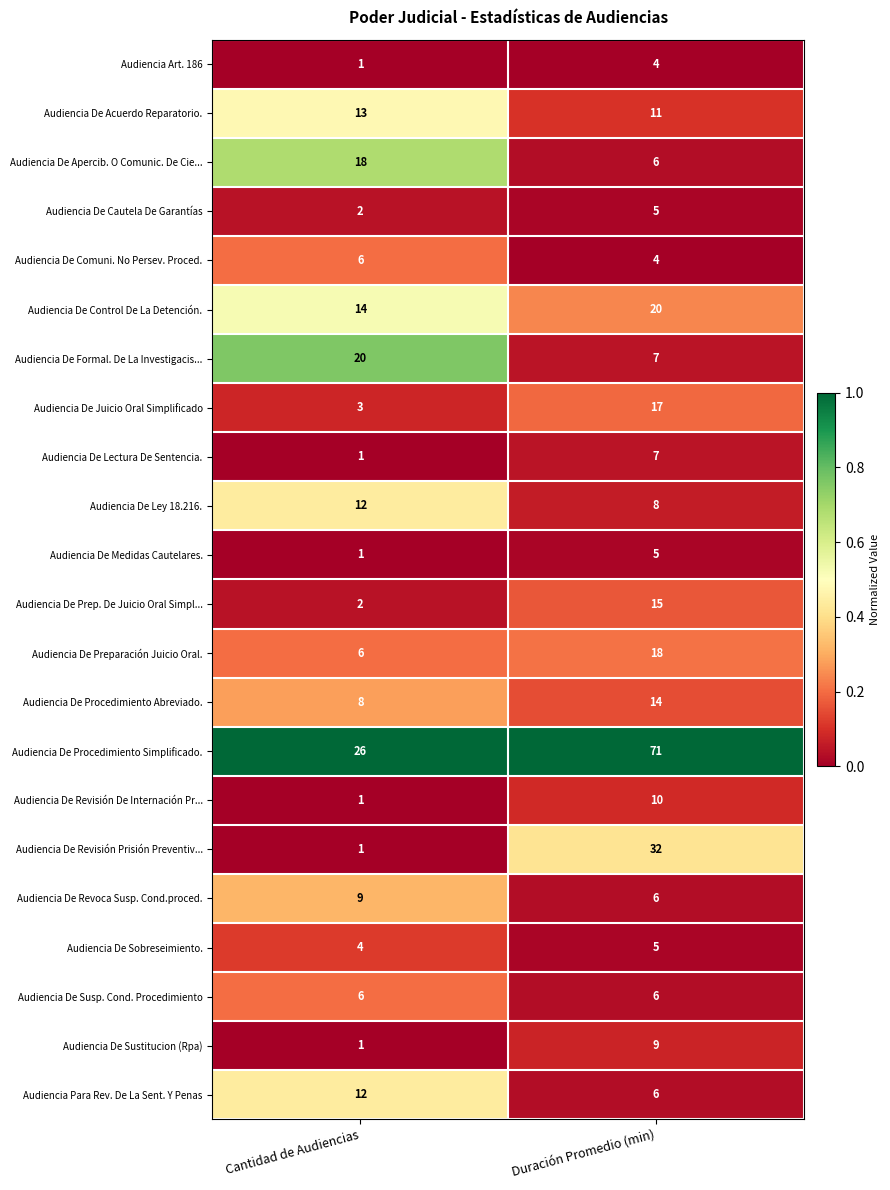

At which category is the sum across all series the highest?

Duración Promedio (min)